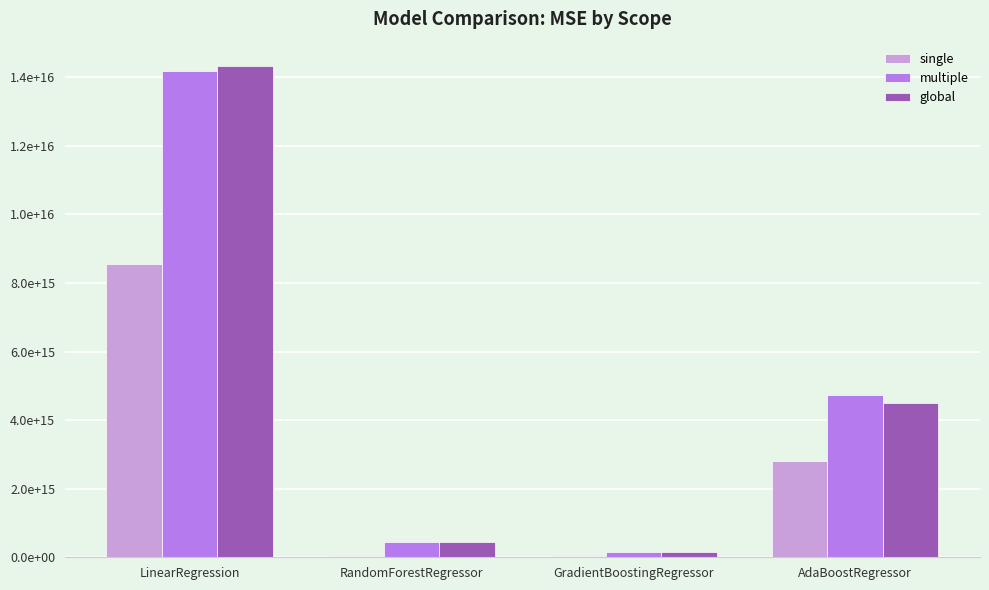

What is the difference between the maximum and second lowest values in the global series?

13868997437300152.0